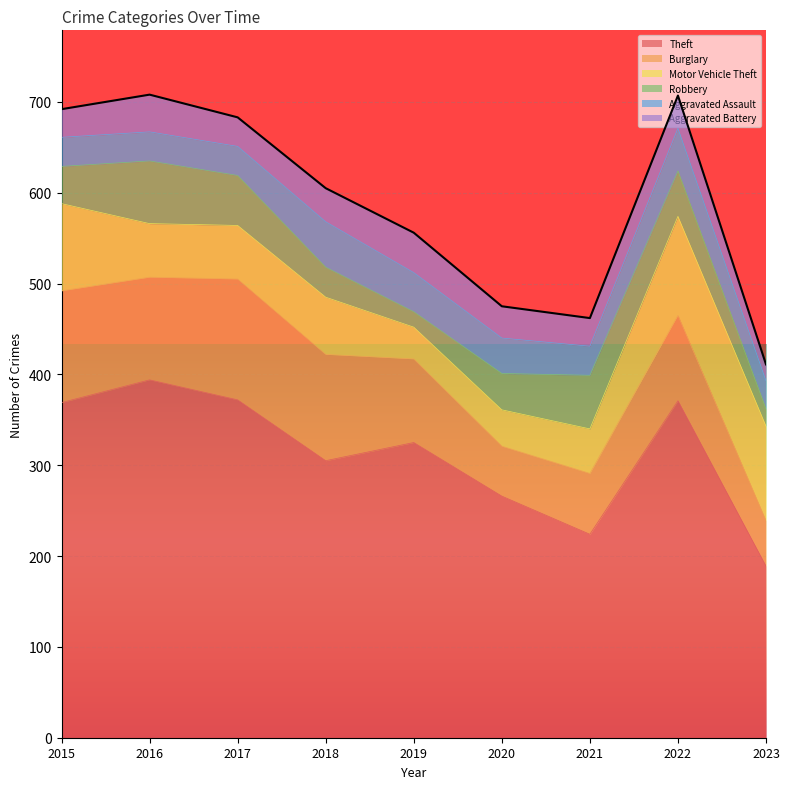

Count the number of categories in the chart.

9